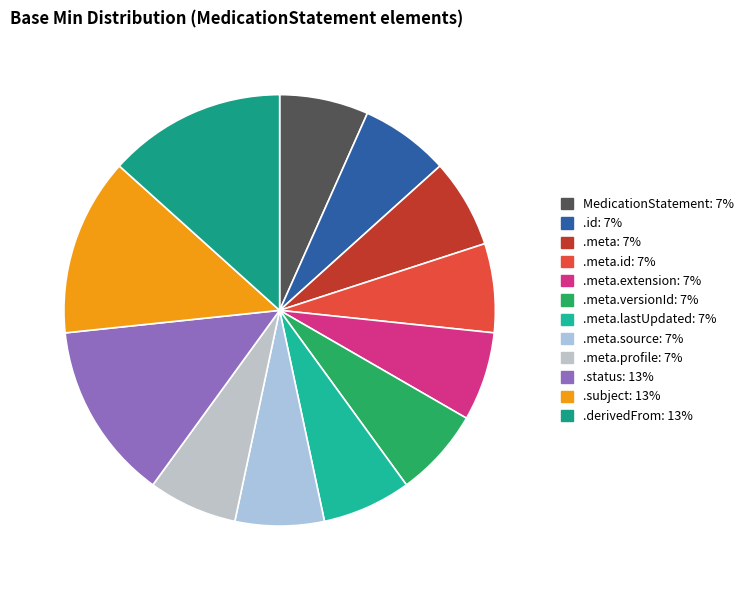

How many segments does this pie chart have?

12